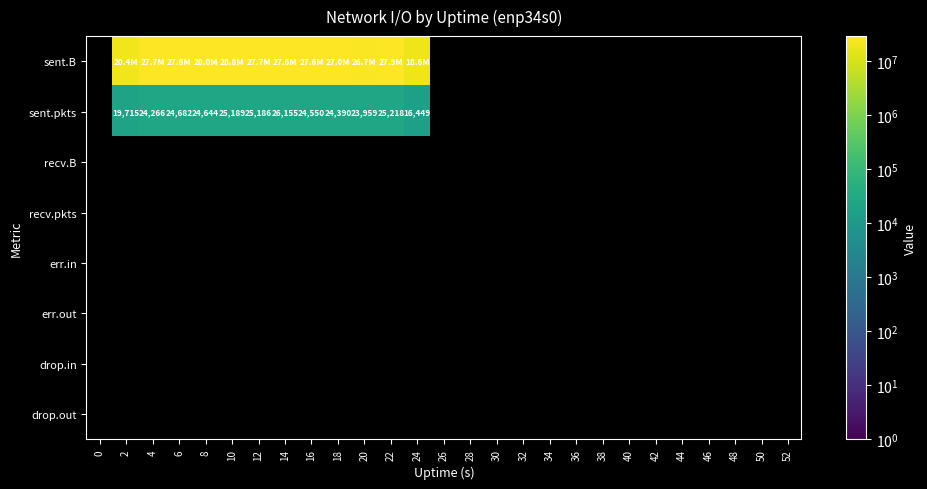

The sent.pkts series shows 25186 at 12. True or false?

True